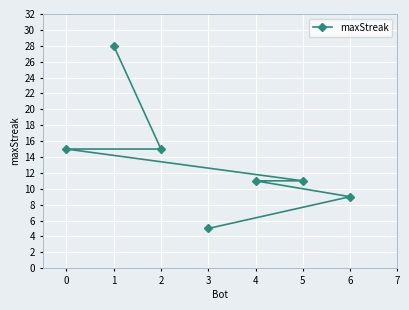

What value does the data have at 1, to the nearest 10?

30